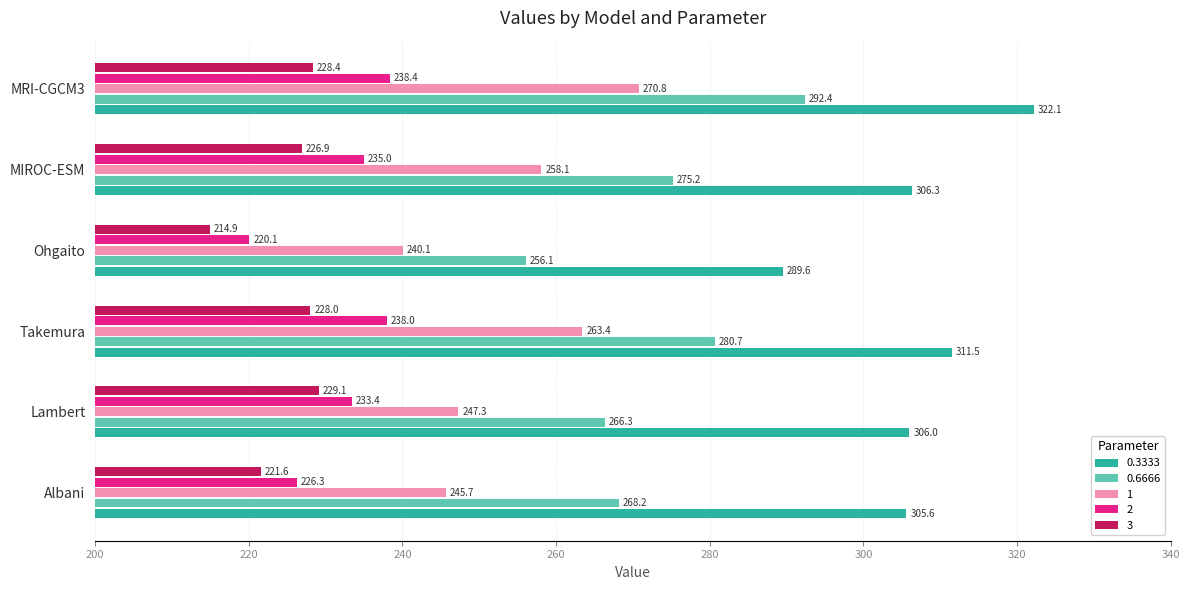

Where is 1 nearest to the value 255?

MIROC-ESM